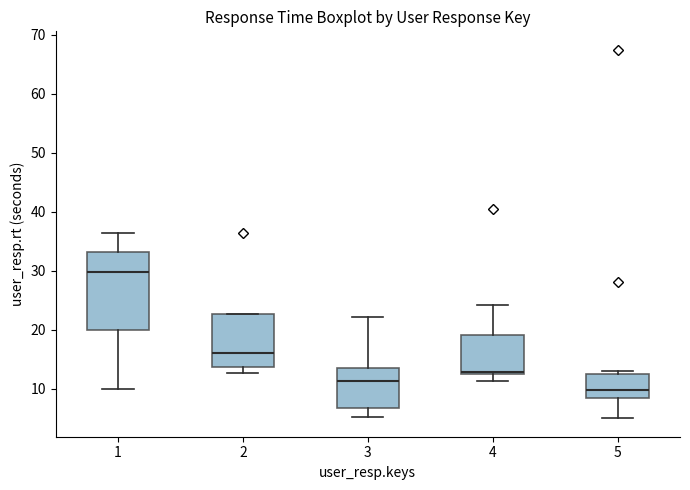

Reading left to right, read every box against the y-axis: the position of its median line, the range the box covers, and the ends of its whiskers. The values are not printed on the chart, so give them approximately, as read against the axis.

1: median 30, box 20 to 33, whiskers 10 to 36
2: median 16, box 14 to 23, whiskers 13 to 23
3: median 11, box 7 to 14, whiskers 5 to 22
4: median 13 (just above the box's lower edge), box 13 to 19, whiskers 11 to 24
5: median 10, box 8 to 12, whiskers 5 to 13